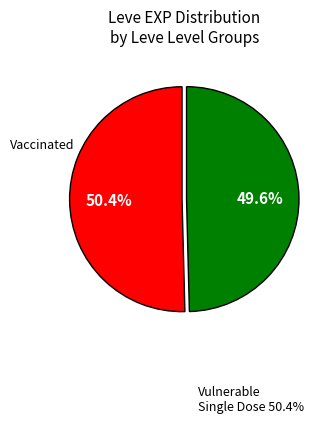

Does any single category account for the majority?

Yes